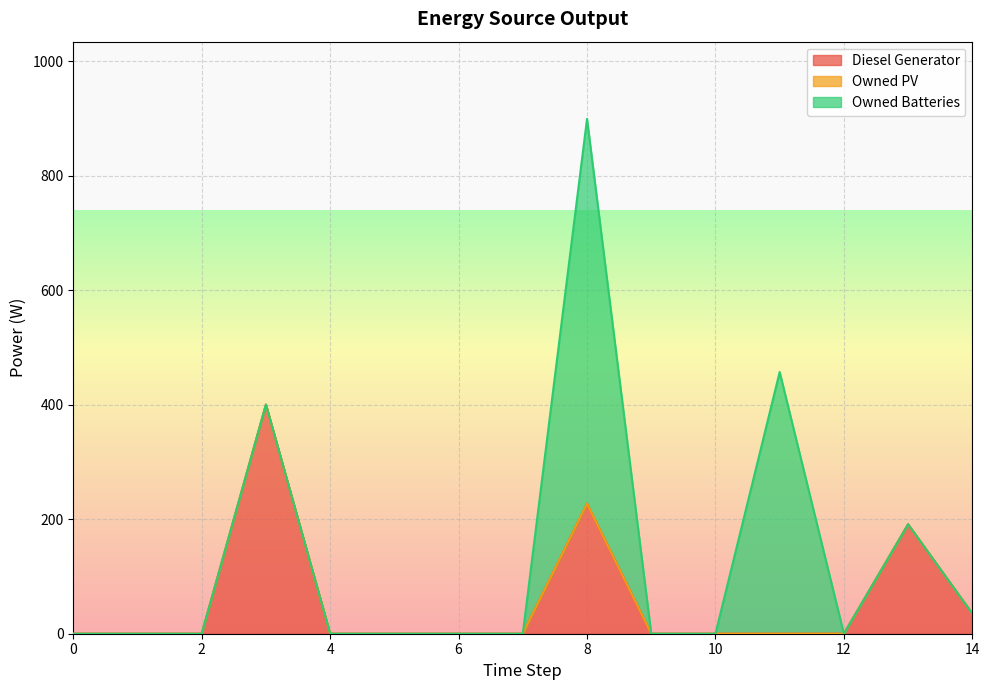

Between 7 and 11, which is larger?

7